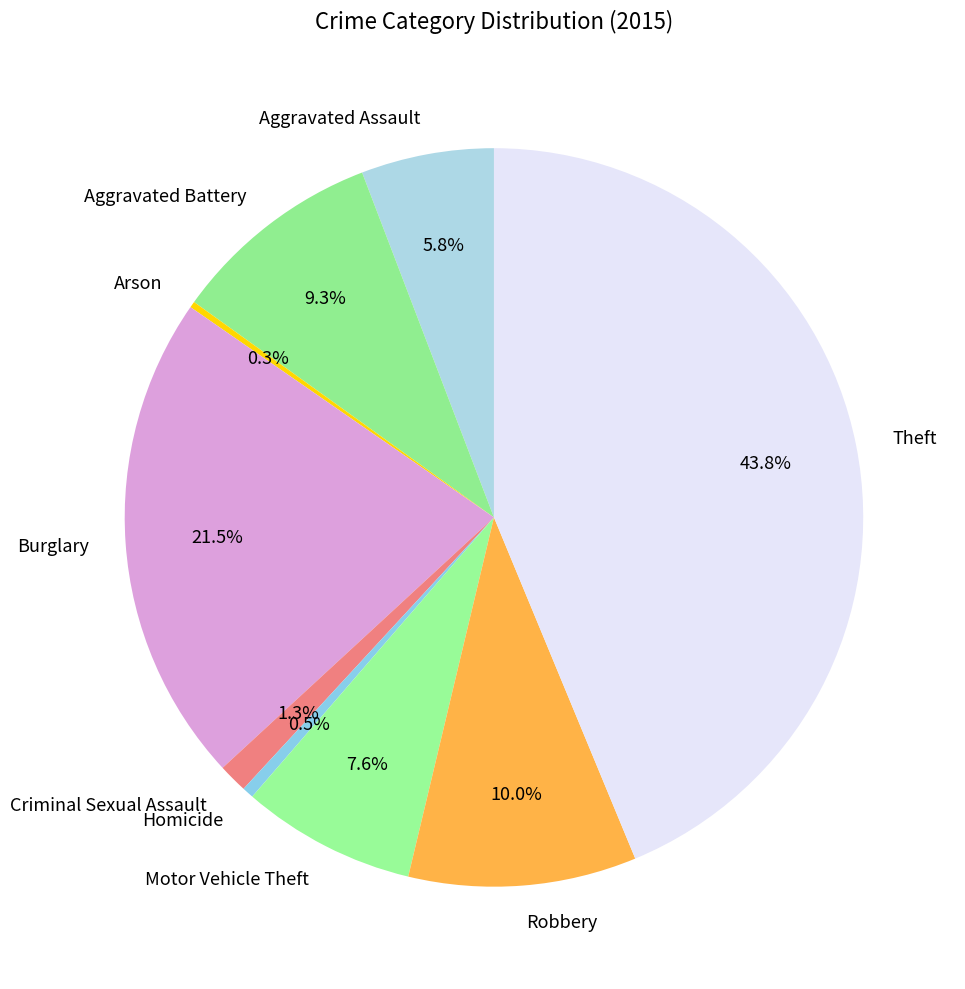

The Homicide slice represents 9% of the pie. True or false?

False